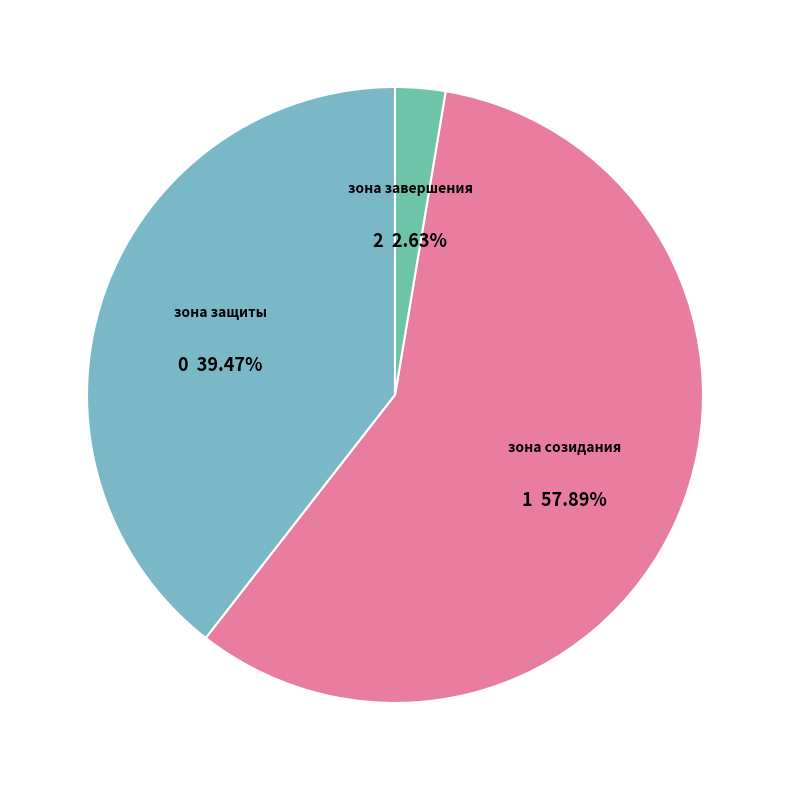

Rank the categories by value from highest to lowest.

зона созидания, зона защиты, зона завершения